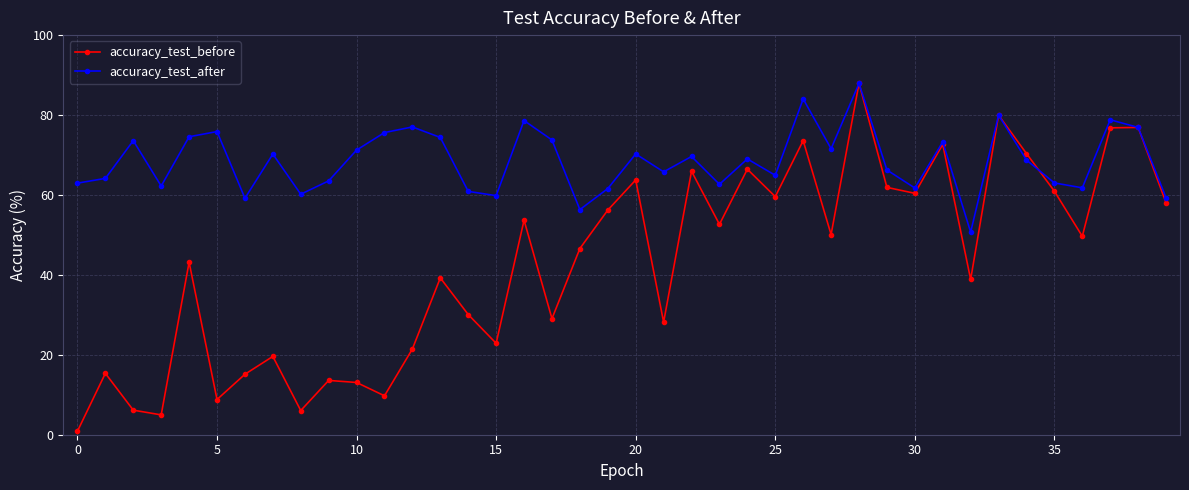

What is the value of the accuracy_test_before point at the 33rd from the left?

38.9